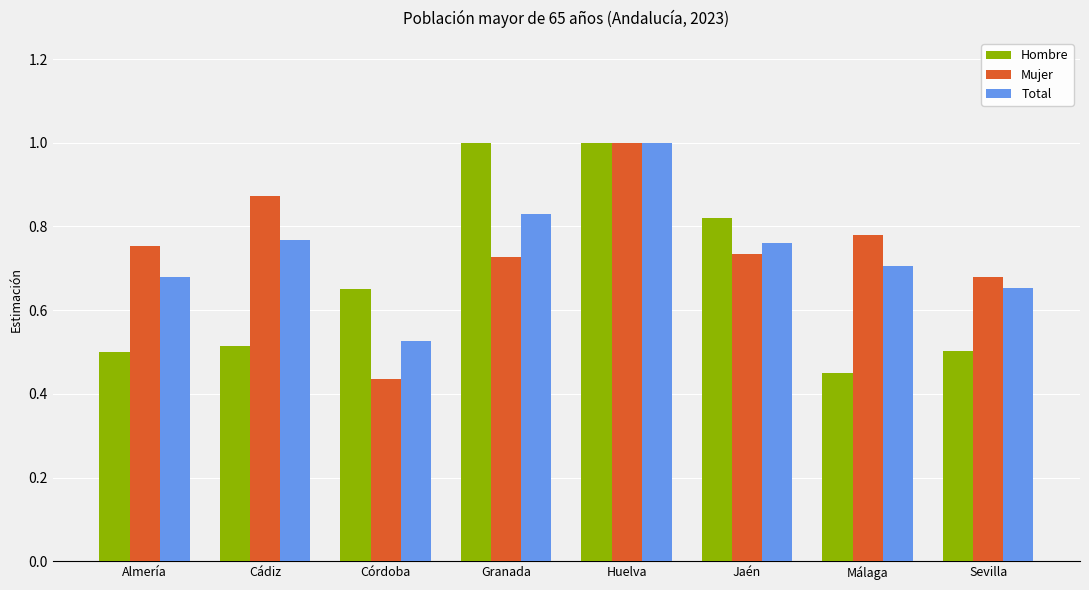

What is the difference between the highest and lowest values at Sevilla?

0.2